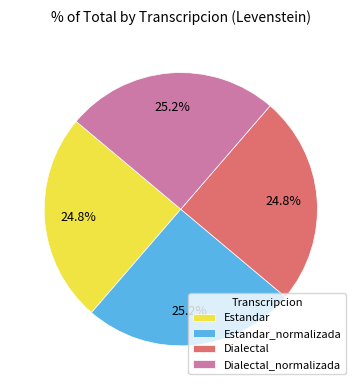

To the nearest percent, what is the combined percentage of Estandar_normalizada and Estandar?

50%